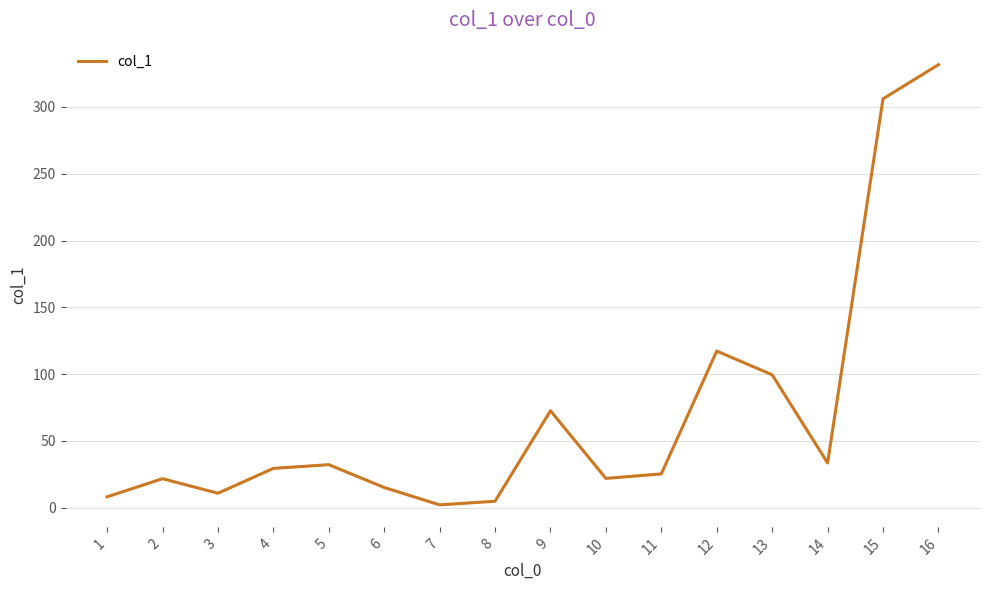

How many interior local valleys (lower than both neighbors) does the data have?

4